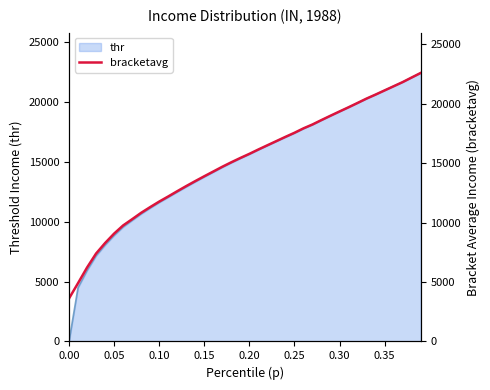

How many data points does each series have?

40